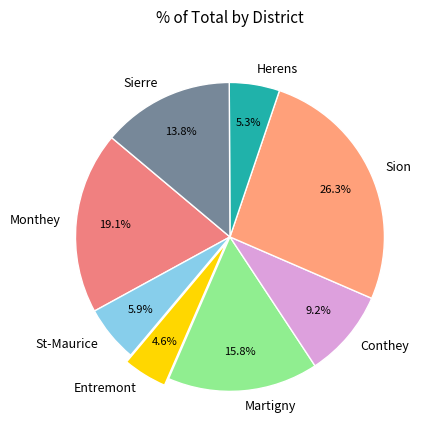

Which slice is the smallest?

Entremont